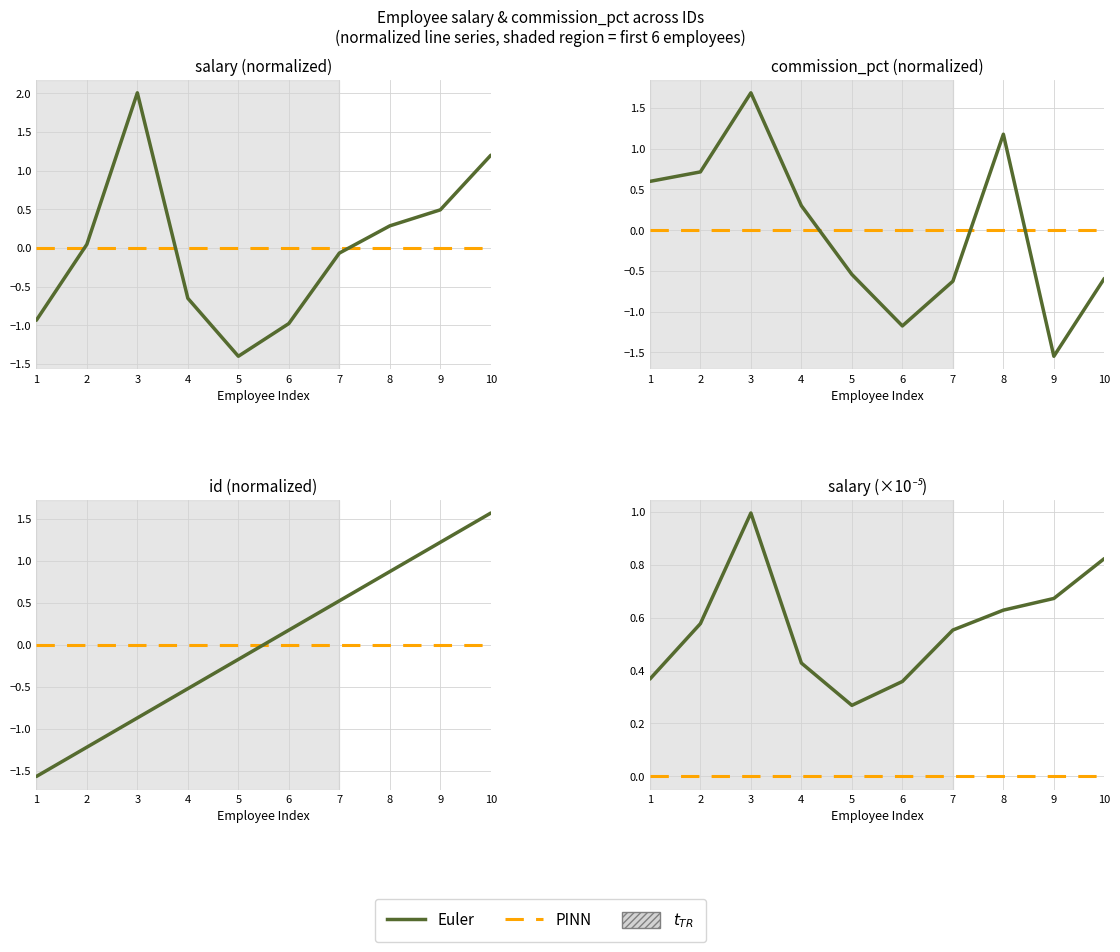

At 8, list the series in order from smallest to largest.

salary, id, commission_pct